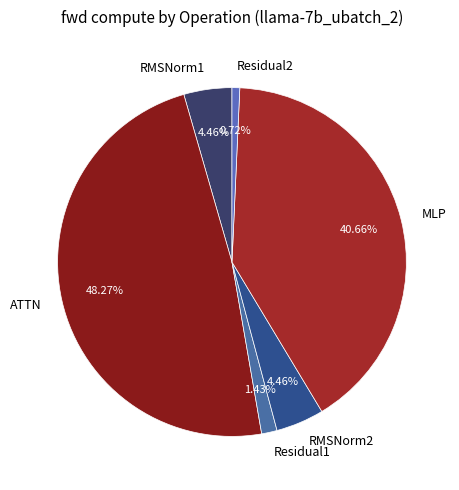

Which slice is the smallest?

Residual2